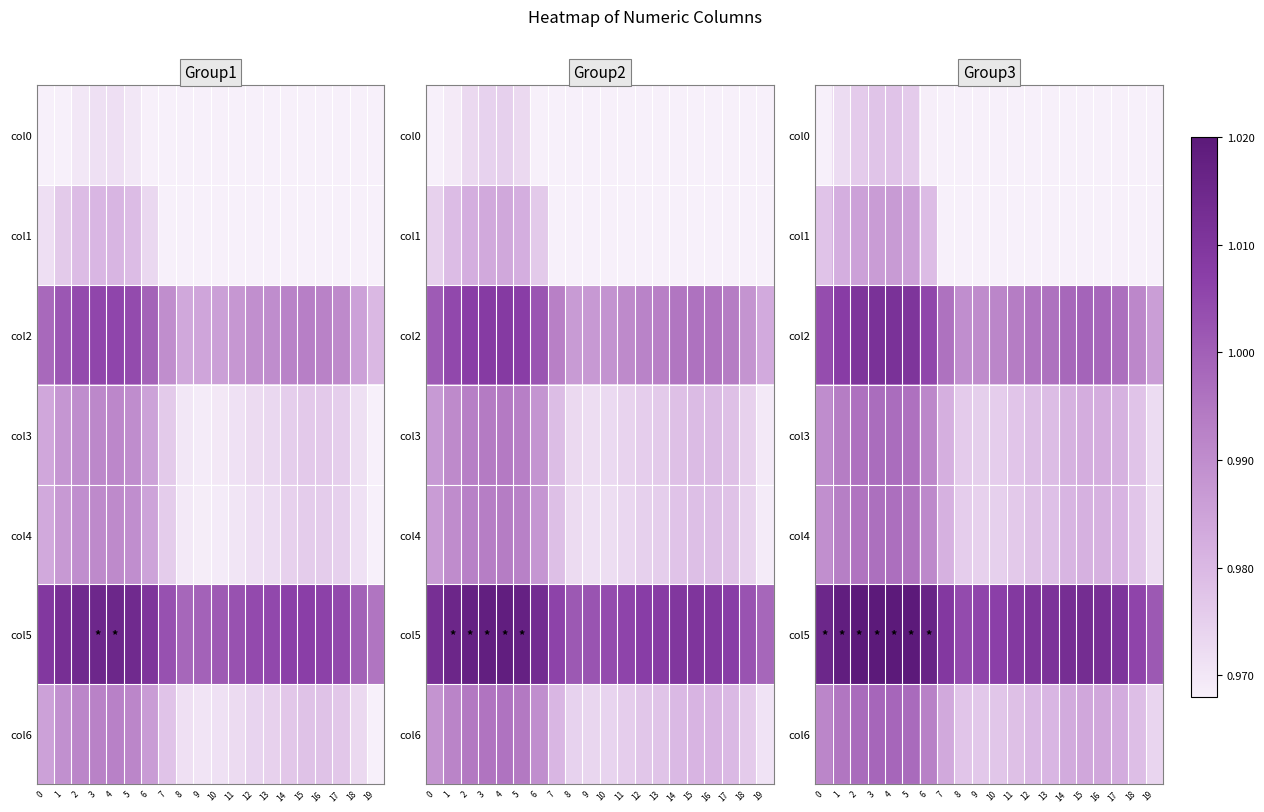

How many categories are shown in the chart?

20